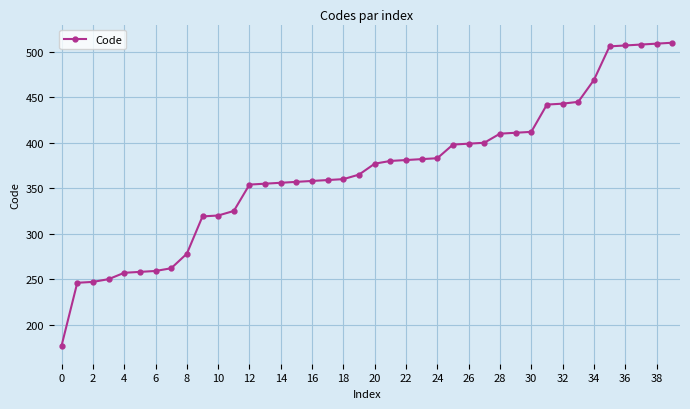

What is the minimum value shown in the chart?

177